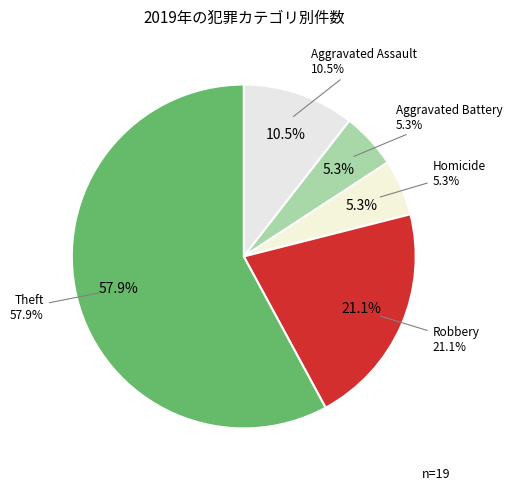

Do Aggravated Battery and Homicide together represent more than half of the pie?

No